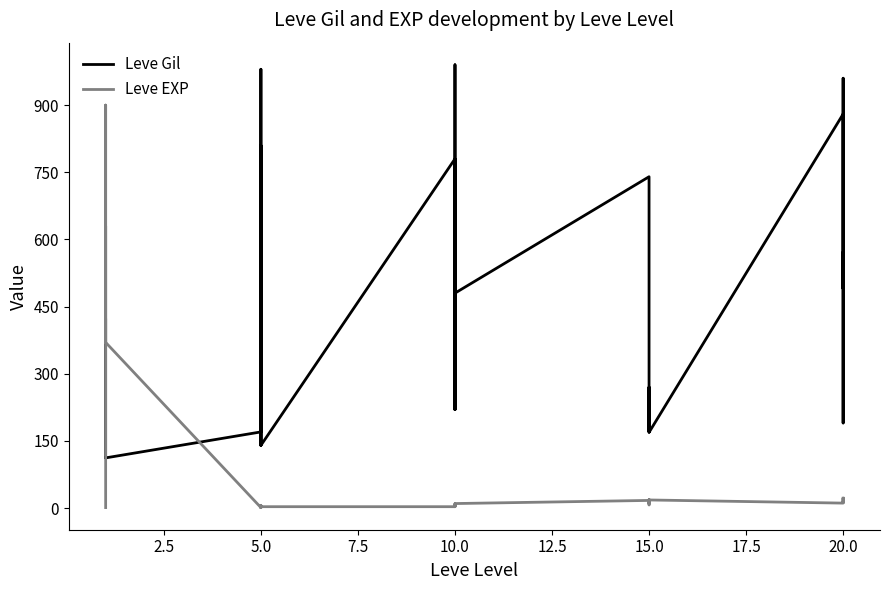

True or false: Leve EXP has more than 2 interior local peaks.

True